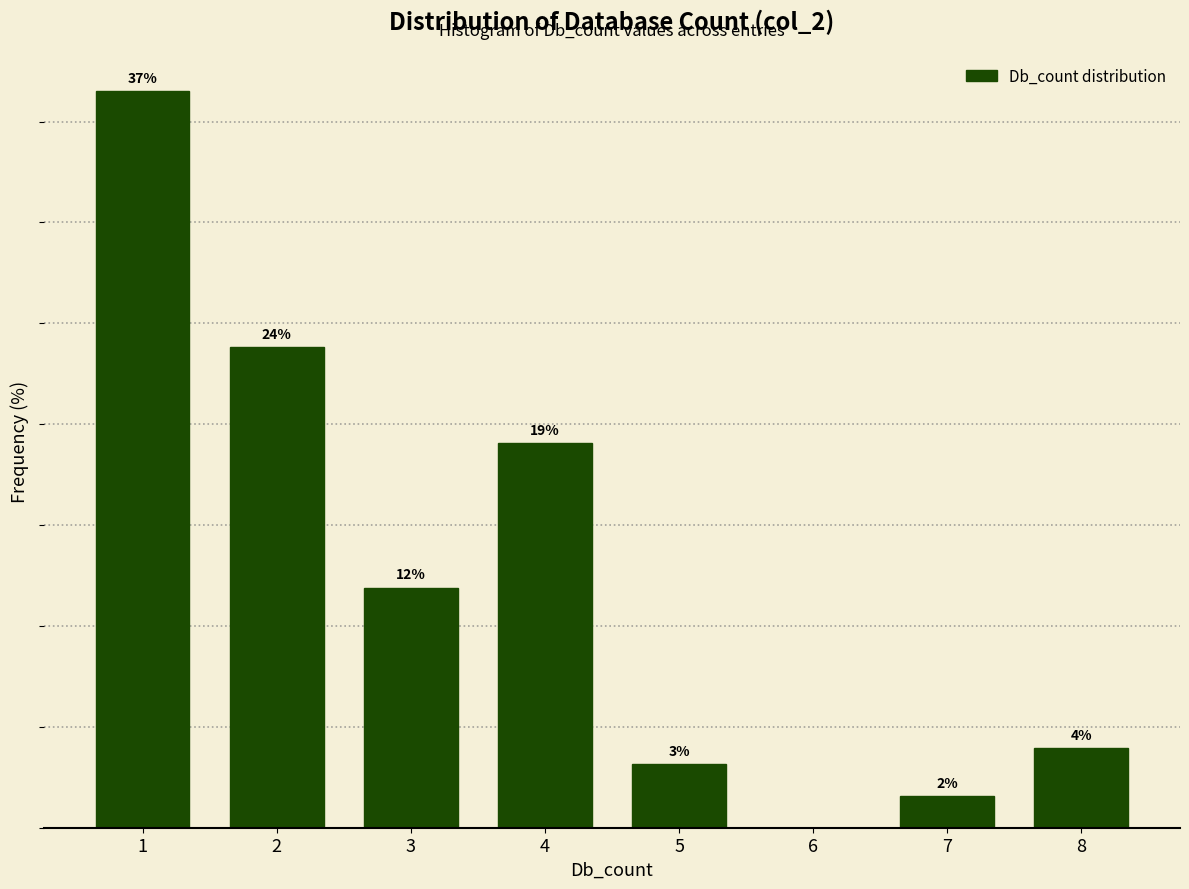

Are the bars horizontal?

No